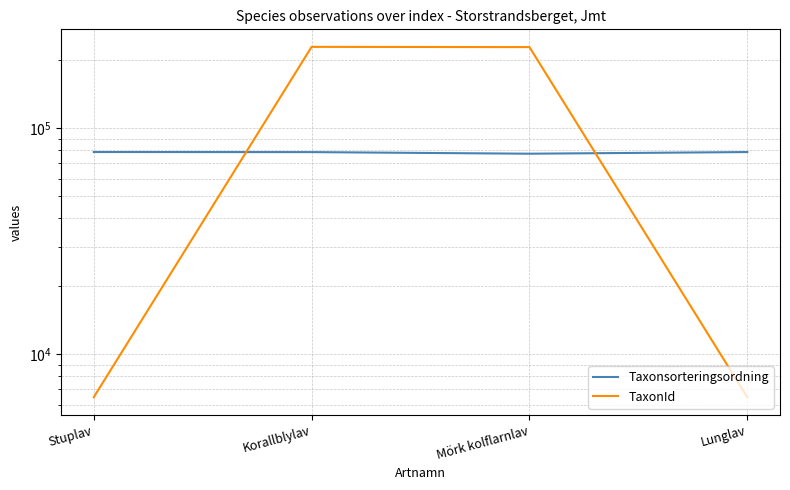

Which series has the largest range (max minus min)?

TaxonId